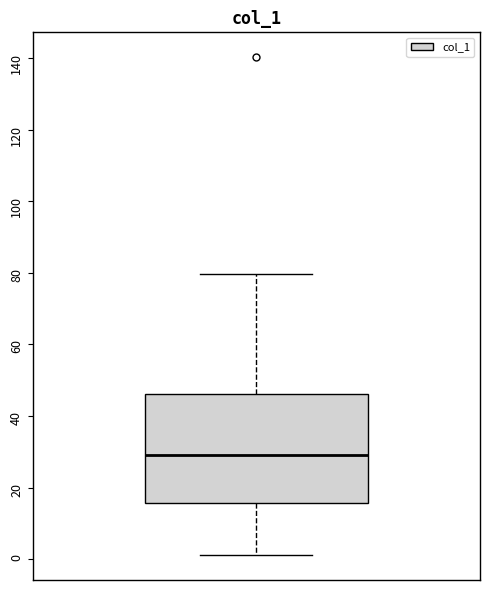

Read this box plot against the y-axis: the position of the median line, the range covered by the box, and the ends of both whiskers. The values are not printed on the chart, so give them approximately, as read against the axis.

median 30, box 16 to 46, whiskers 2 to 80